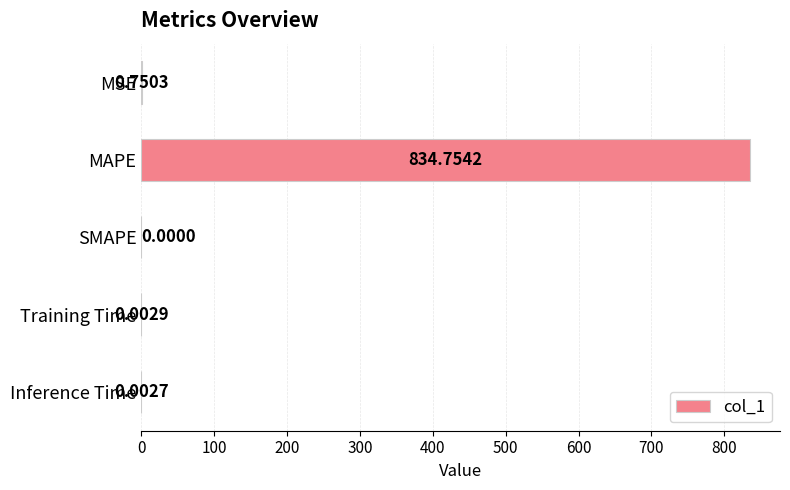

What is the sum of all values?

835.5